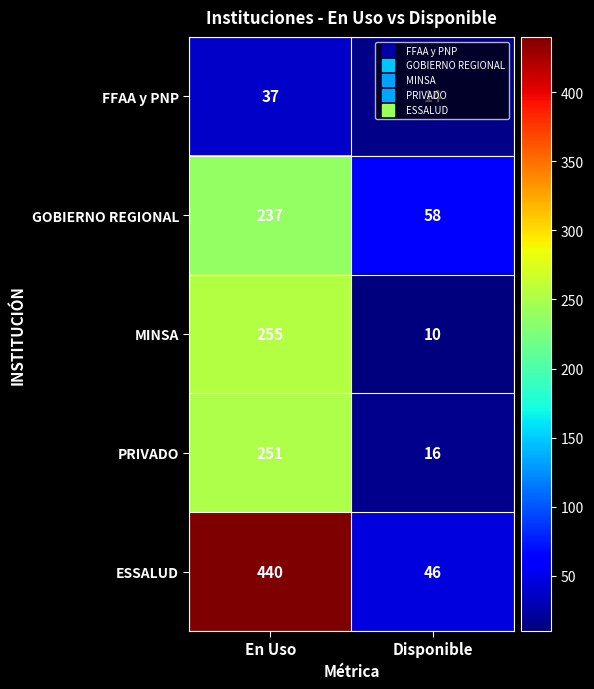

What is the sum of all PRIVADO values?

267